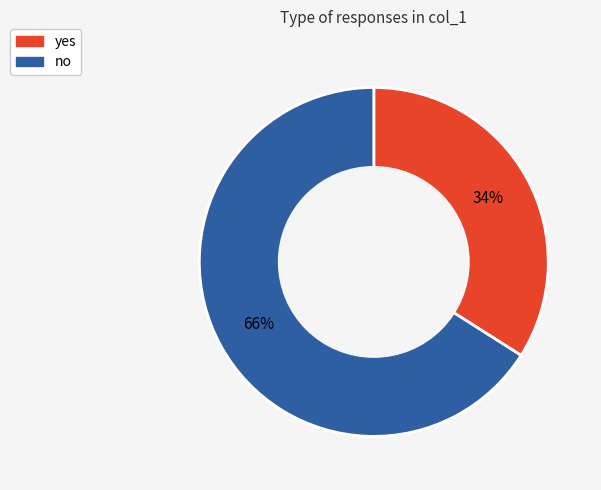

Which slice represents more than half of the pie?

no